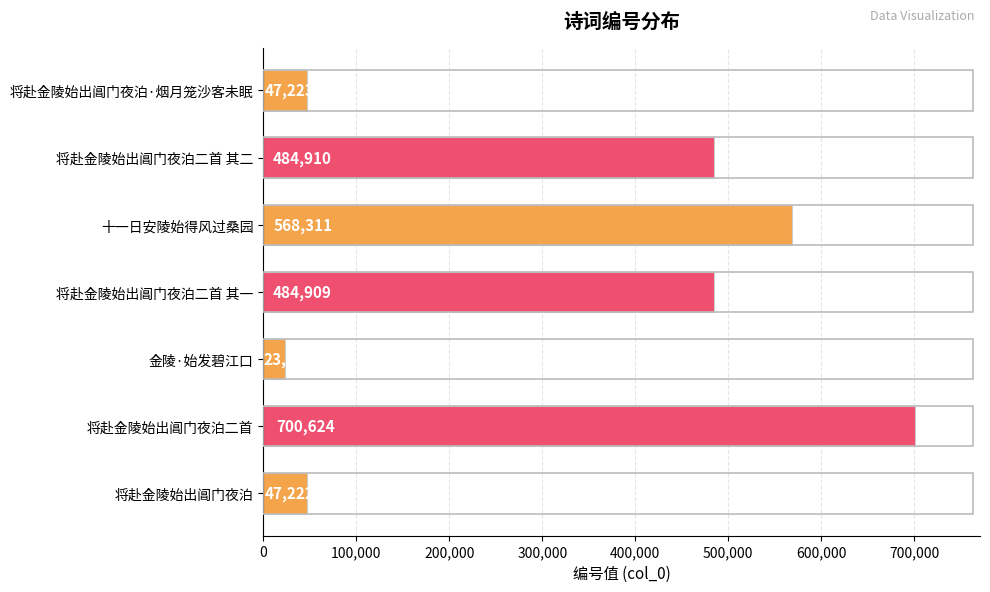

The chart shows a value of 47222 at 将赴金陵始出阊门夜泊. True or false?

True